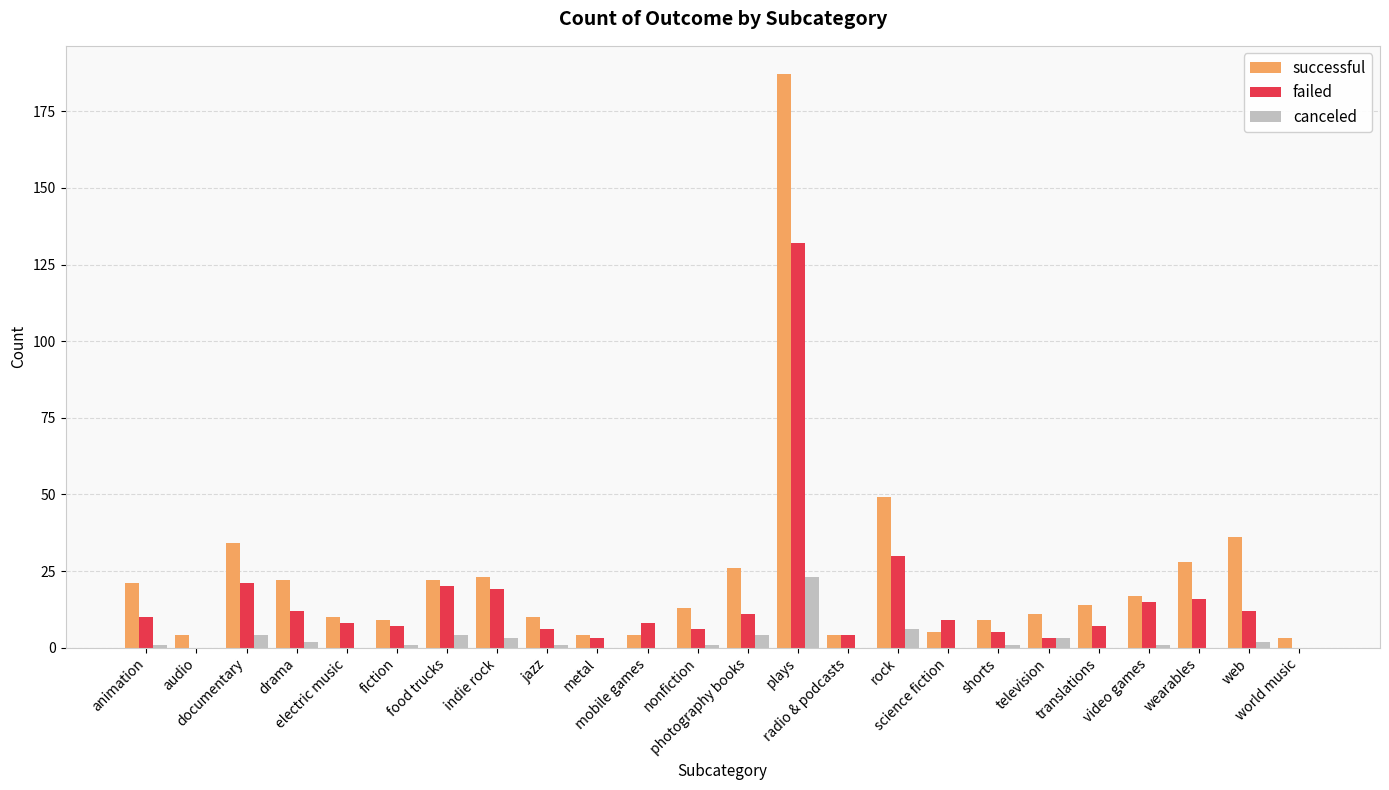

At which label does successful reach its peak?

plays